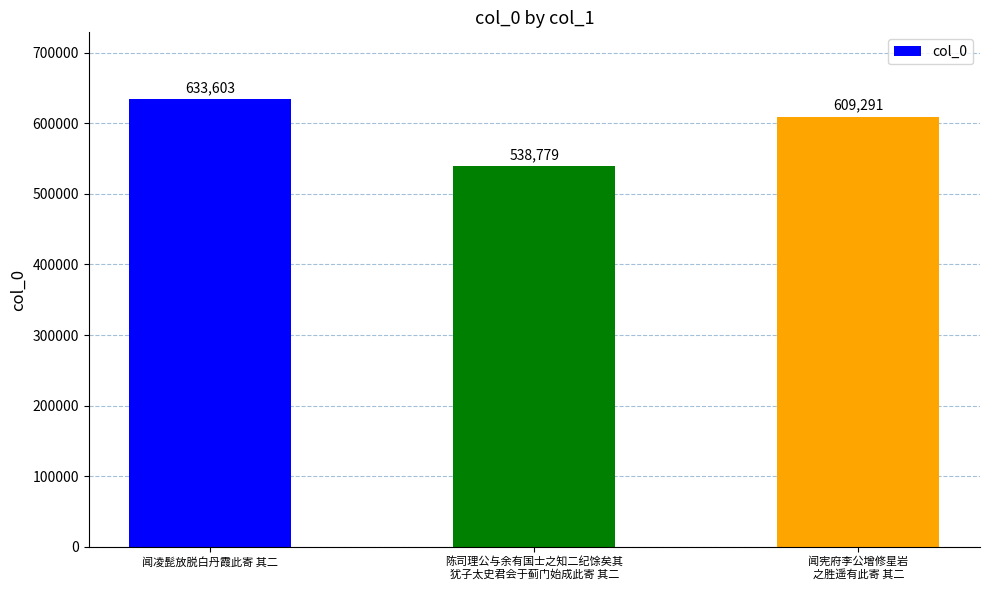

Reading left to right, what are all the values shown in this chart?

633603	538779	609291